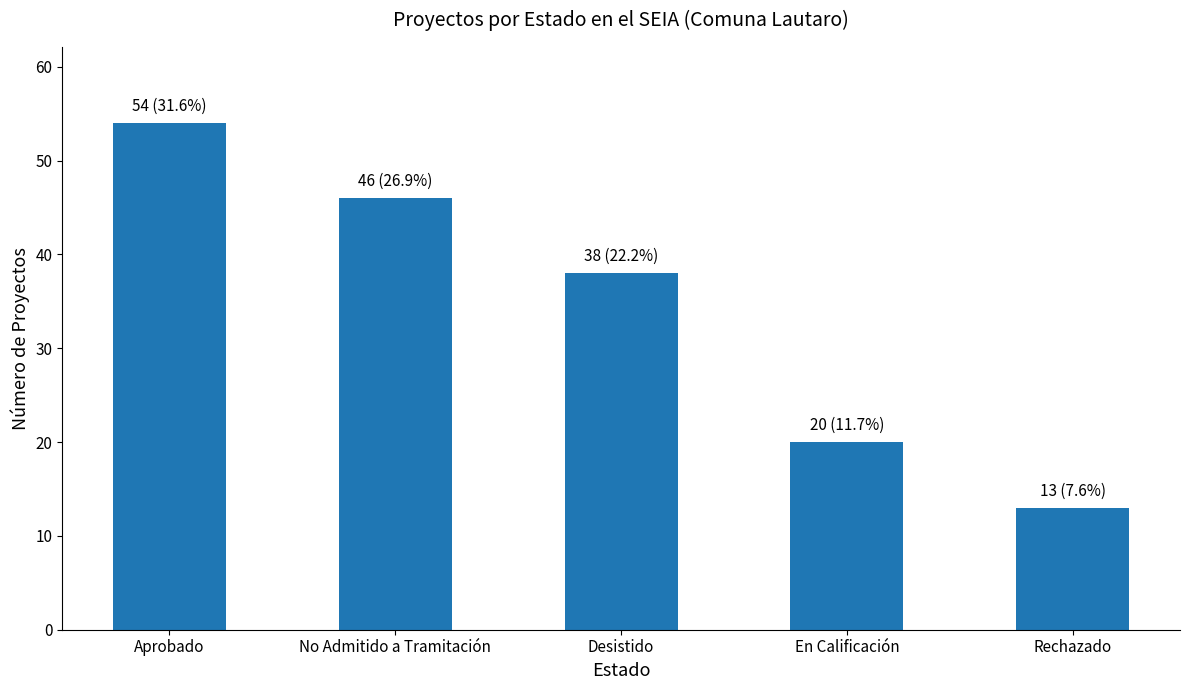

What is the value of the 3rd bar from the left?

38